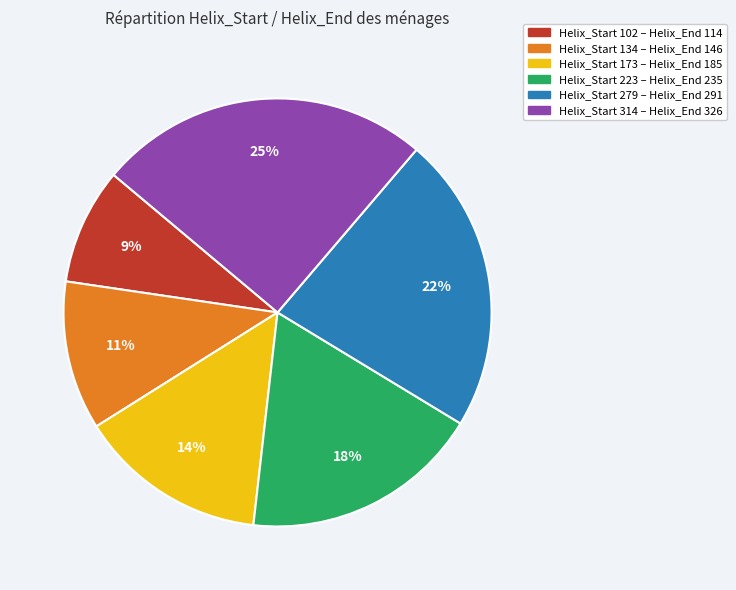

Is there any slice that represents more than half of the pie?

No